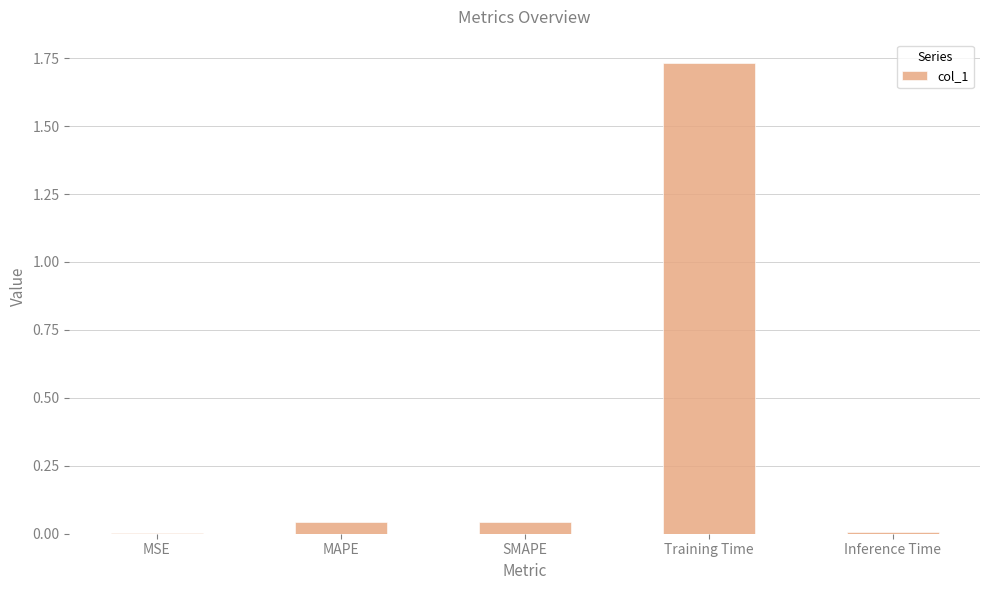

Which has a higher value, MSE or MAPE?

MAPE